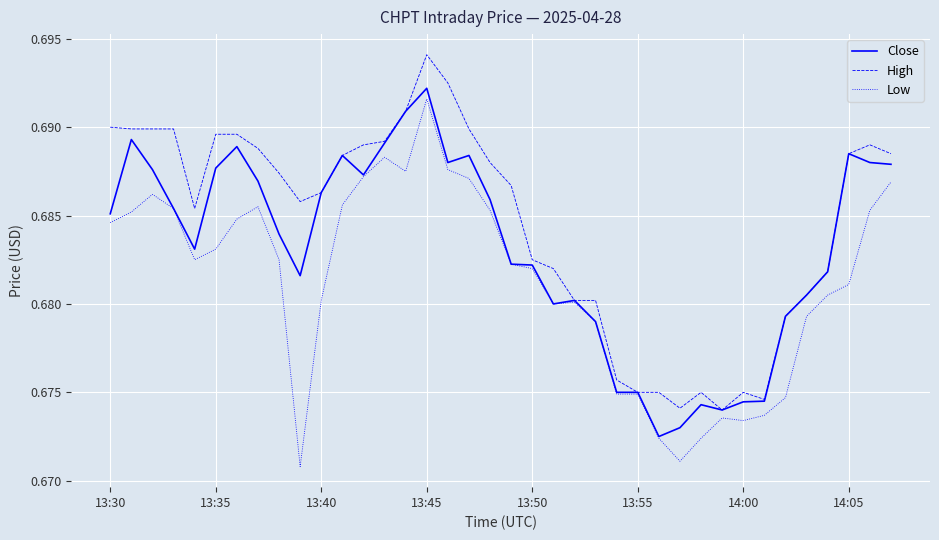

Count the number of data series in this chart.

3